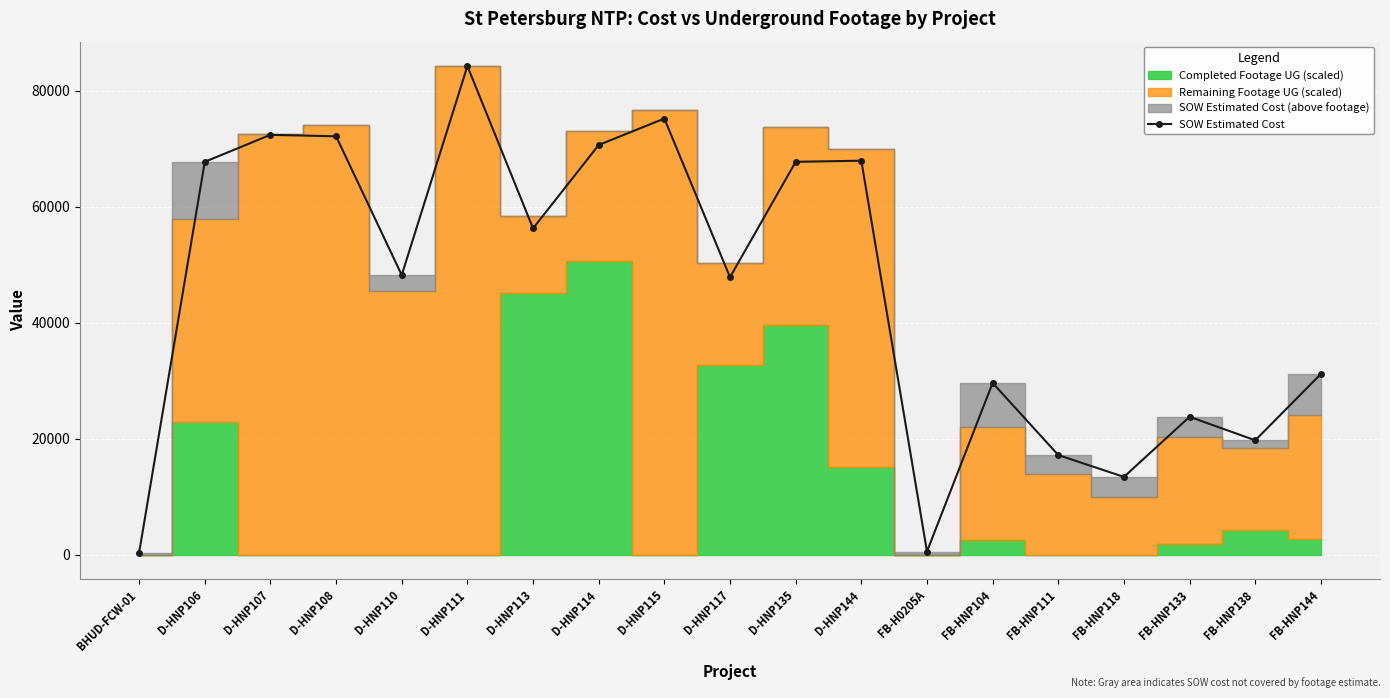

Is it true that the value at D-HNP114 is 49104.0?

False